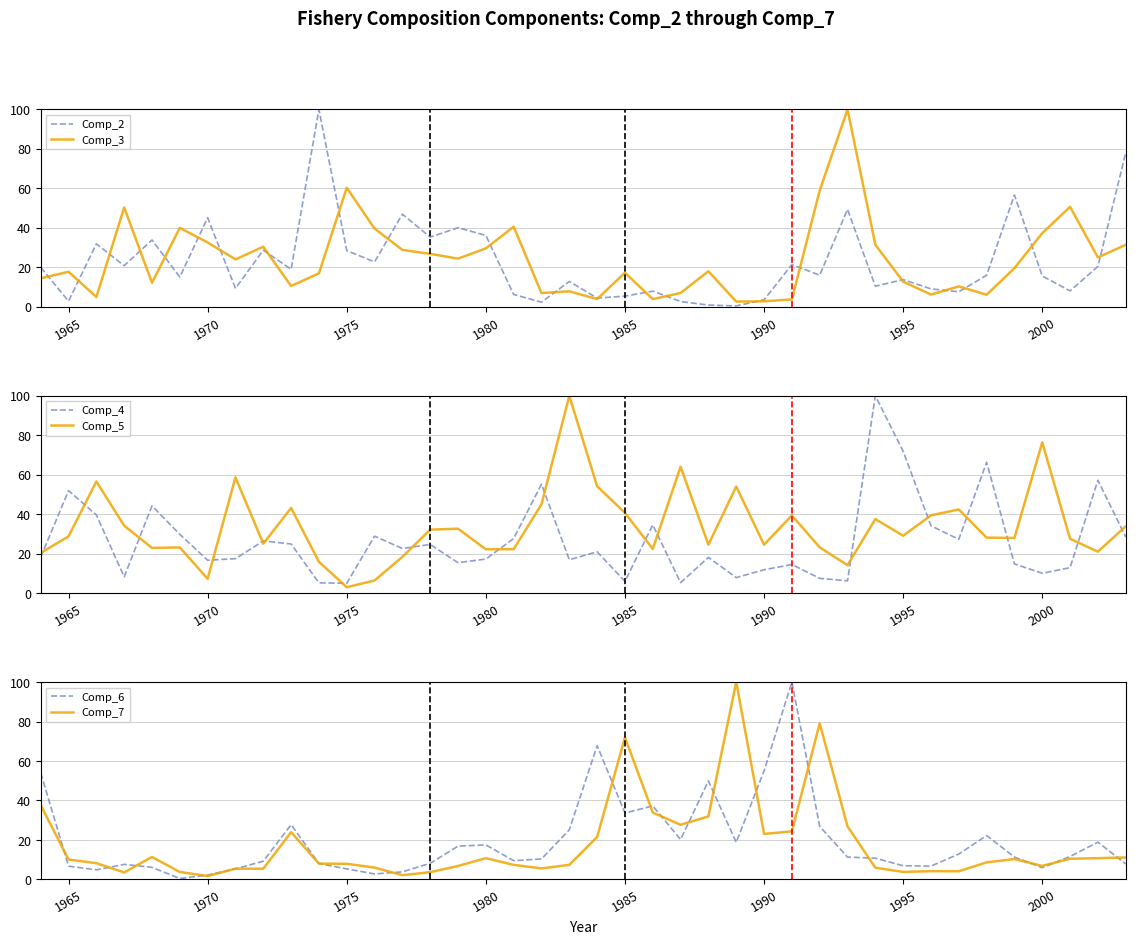

What is the value of the Comp_6 point at the 39th from the left?

18.9